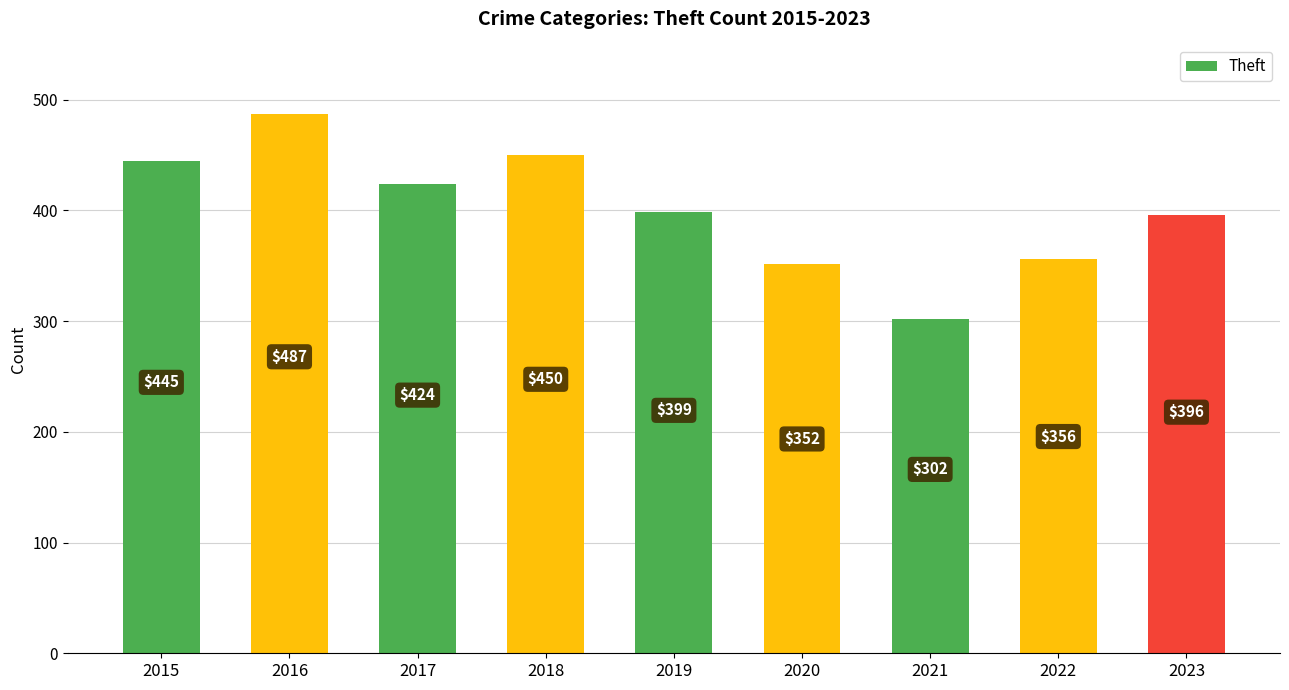

Reading right to left, extract all data points from this chart.

396	356	302	352	399	450	424	487	445